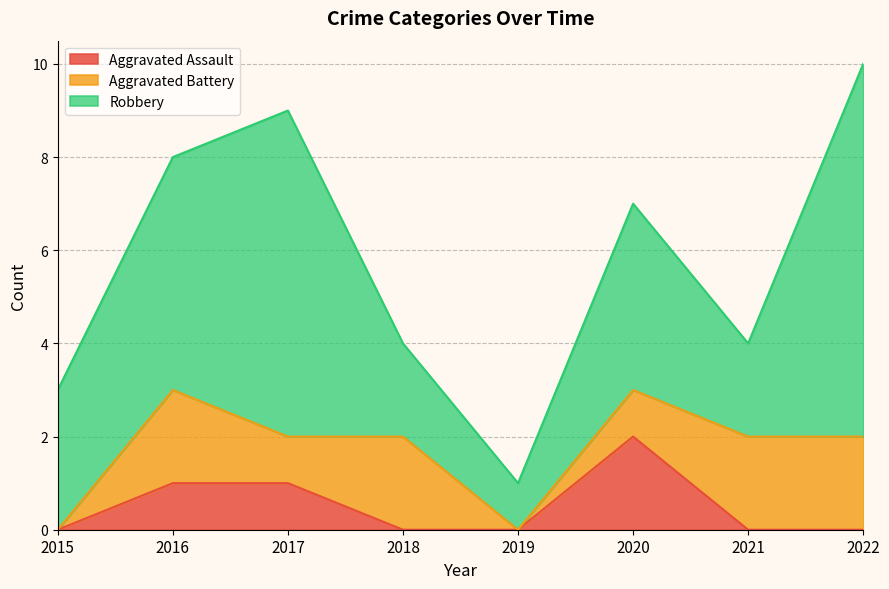

How many categories are shown in the chart?

8